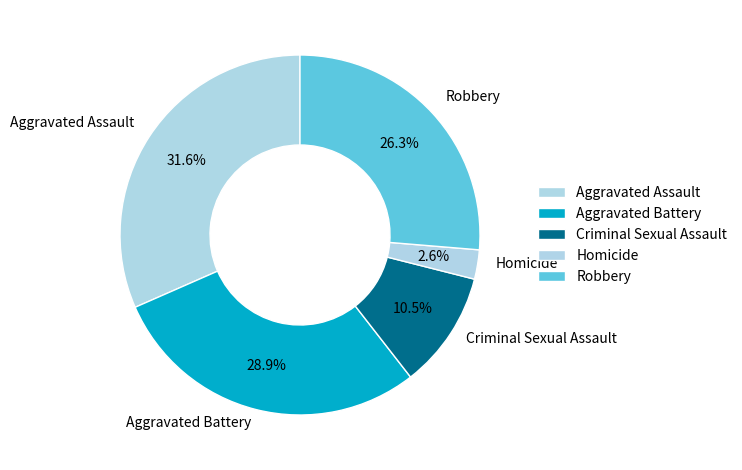

Is it true that Criminal Sexual Assault is 2% of the pie?

False